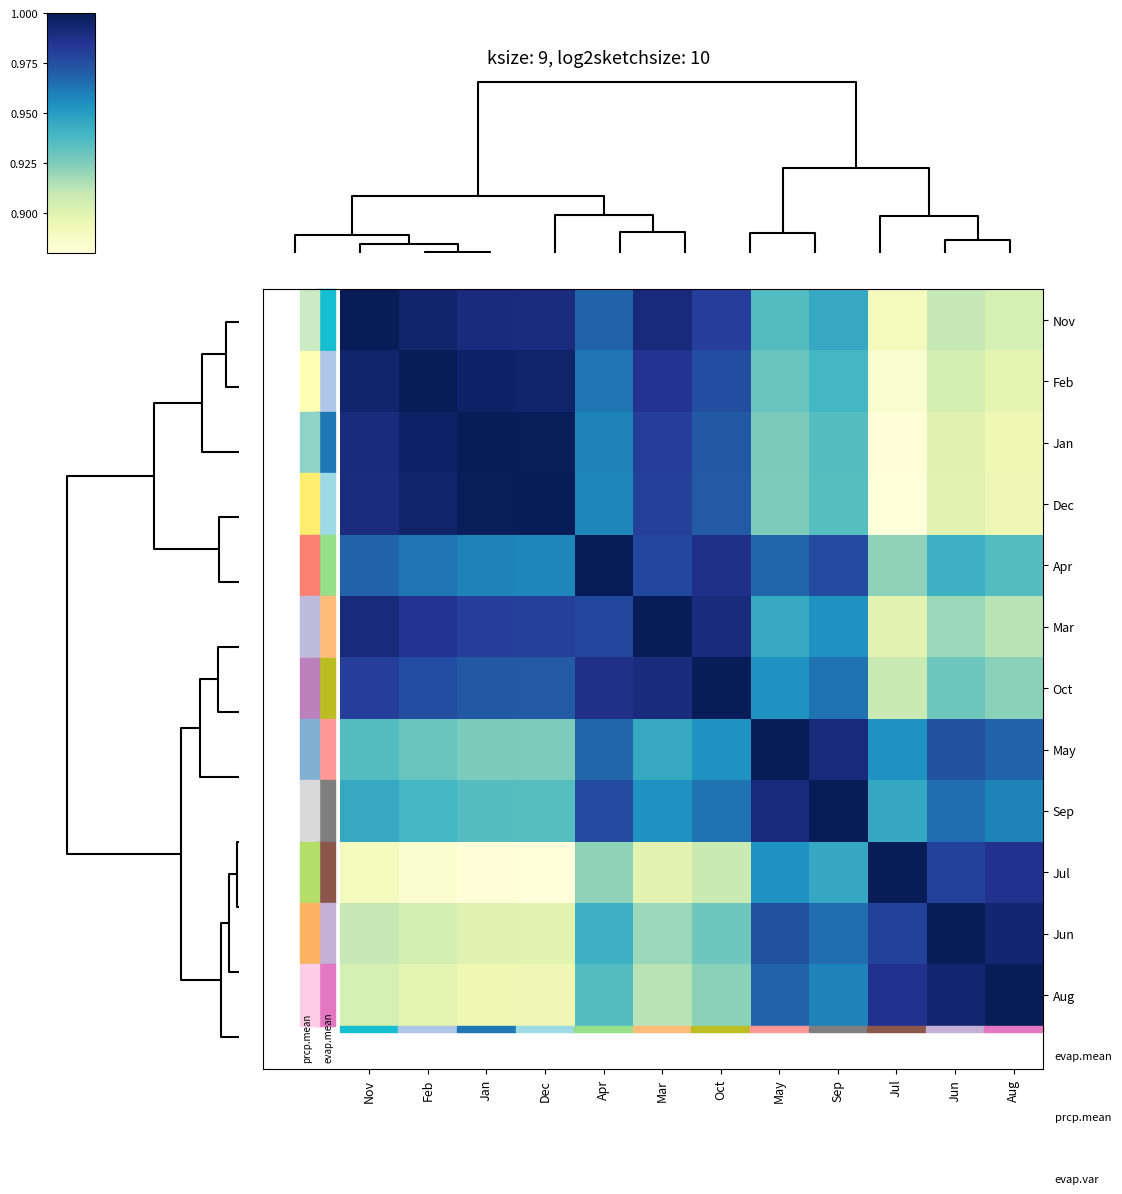

At how many categories does at least one series exceed 0?

12